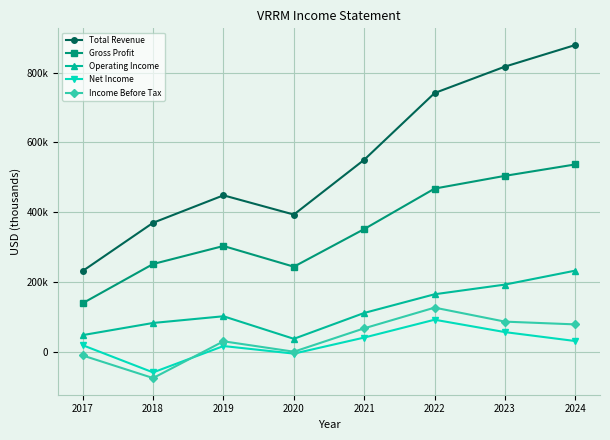

What are all the series names shown in the legend?

Total Revenue, Gross Profit, Operating Income, Net Income, Income Before Tax